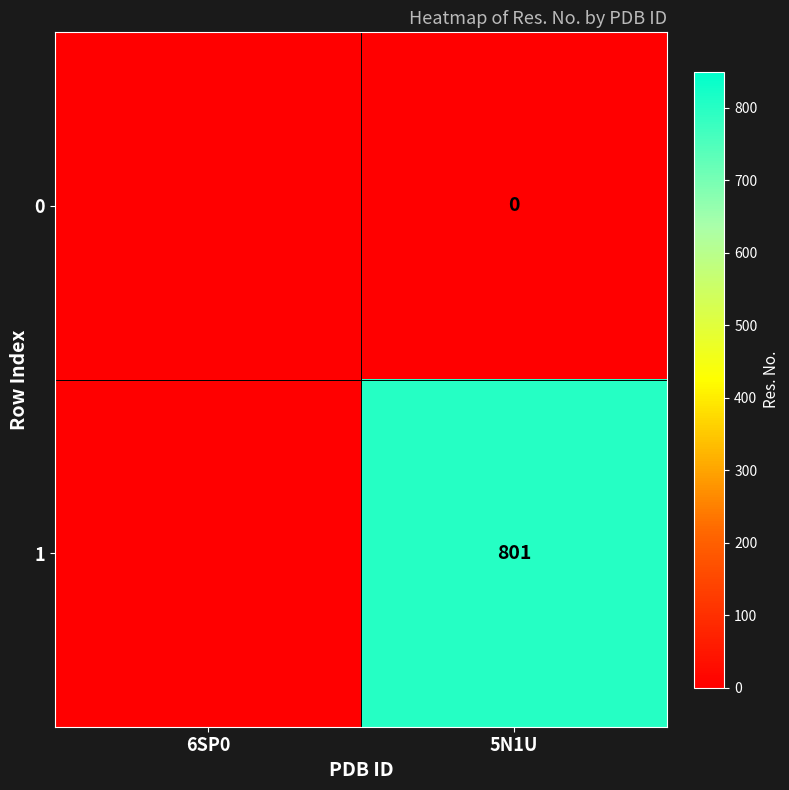

At how many categories does at least one series exceed 756?

1